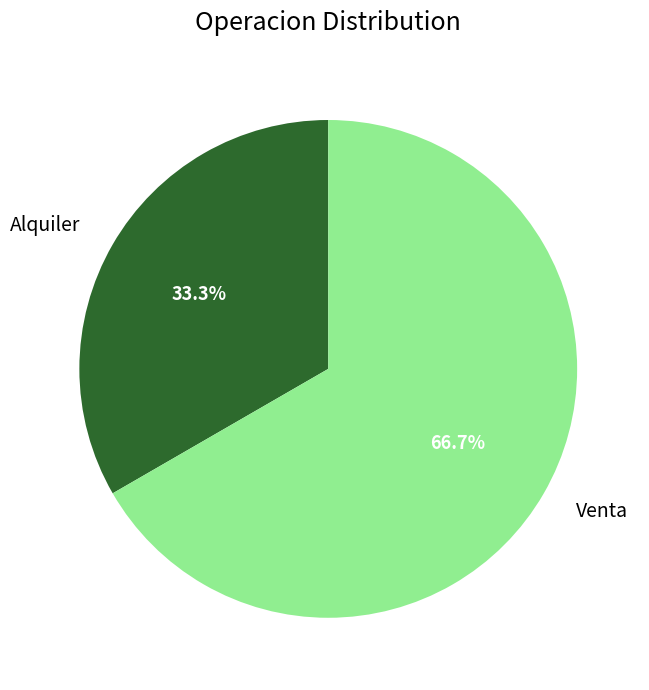

To the nearest percent, what percentage of the pie is Alquiler?

33%